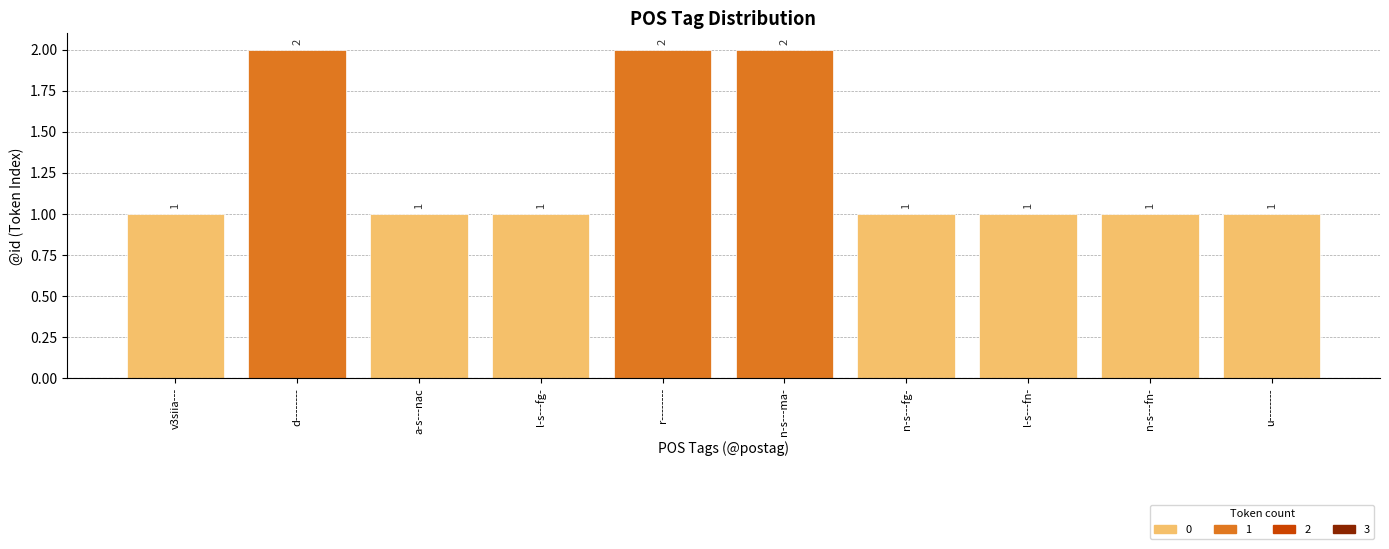

What position from the right is n-s---fn-?

2